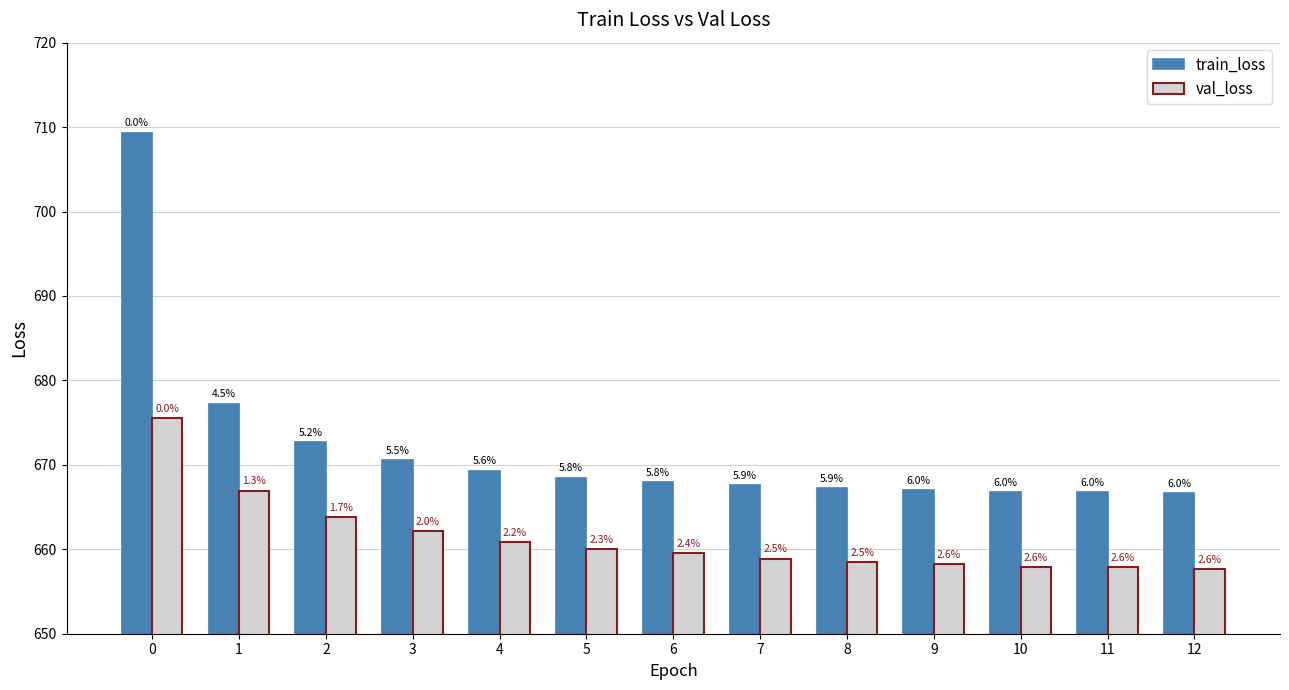

Reading left to right, transcribe all the data shown in this chart.

train_loss: 709.4	677.3	672.6	670.5	669.3	668.5	668.0	667.6	667.2	667.0	666.8	666.7	666.6
val_loss: 675.5	666.9	663.8	662.2	660.8	660.1	659.6	658.9	658.5	658.3	657.9	657.9	657.7